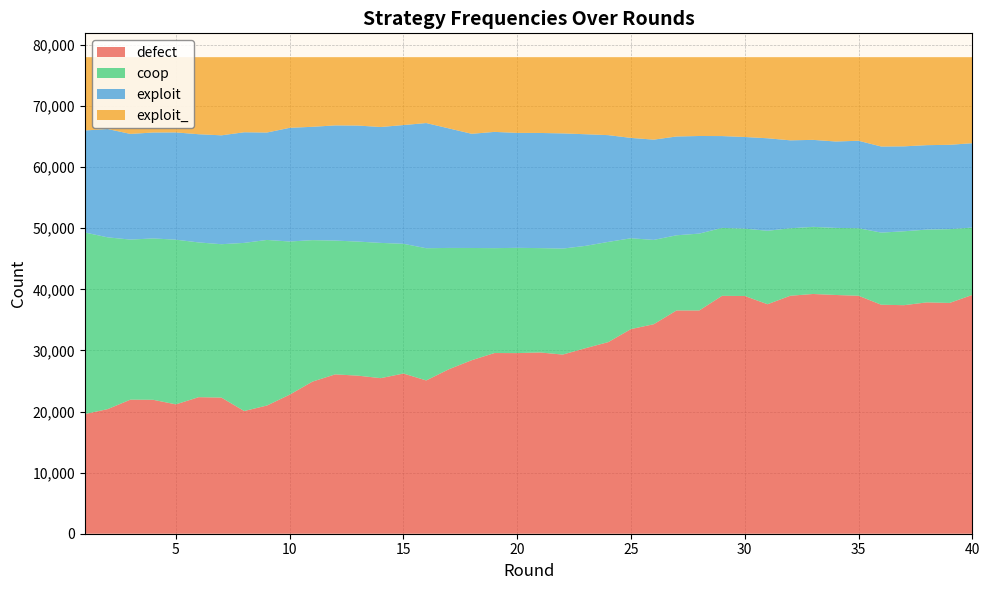

Reading left to right, transcribe all the data shown in this chart.

defect: 19588	20394	21945	21920	21172	22351	22280	20083	20982	22761	24896	26080	25872	25461	26221	25087	26926	28401	29575	29563	29668	29321	30367	31362	33495	34289	36542	36541	38935	38909	37561	38948	39240	39075	38947	37478	37408	37862	37771	39083
coop: 29715	28115	26198	26412	26954	25325	25105	27518	27102	25068	23154	21900	21944	22138	21232	21642	19851	18368	17166	17228	17080	17349	16746	16400	14862	13801	12304	12581	11120	11023	12024	11047	10988	10980	11052	11806	12095	11917	12078	11025
exploit: 16700	17730	17294	17334	17556	17709	17822	18105	17581	18606	18552	18850	18989	18970	19434	20486	19559	18688	19028	18814	18847	18852	18272	17475	16426	16411	16170	15975	15030	15002	15139	14393	14234	14142	14317	14088	13901	13818	13804	13809
exploit_: 11997	11761	12563	12334	12318	12615	12793	12294	12335	11565	11398	11170	11195	11431	11113	10785	11664	12543	12231	12395	12405	12478	12615	12763	13217	13499	12984	12903	12915	13066	13276	13612	13538	13803	13684	14628	14596	14403	14347	14083